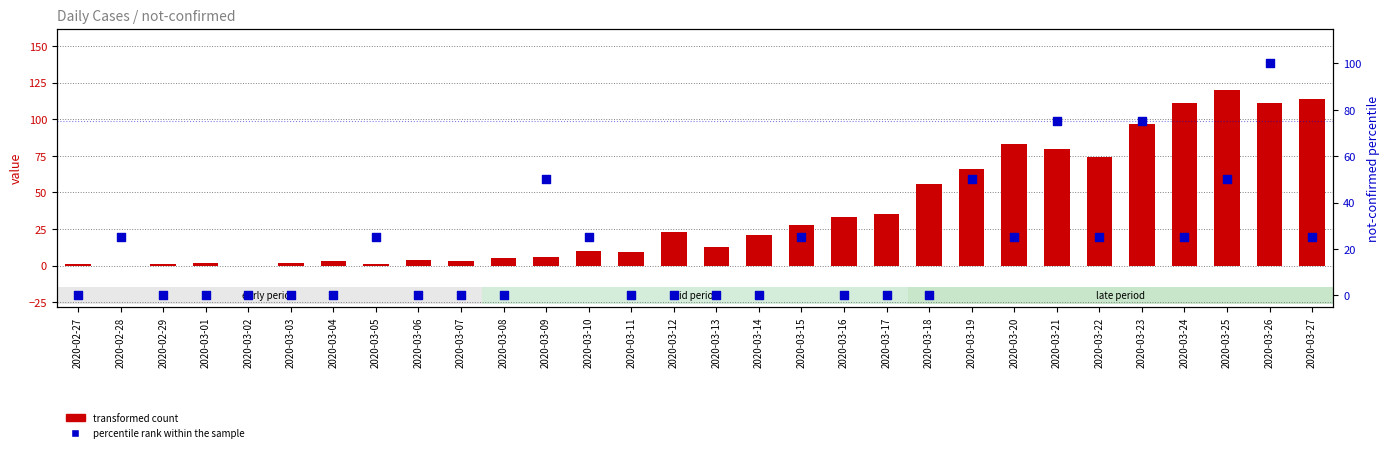

At how many categories does at least one series exceed 50?

10